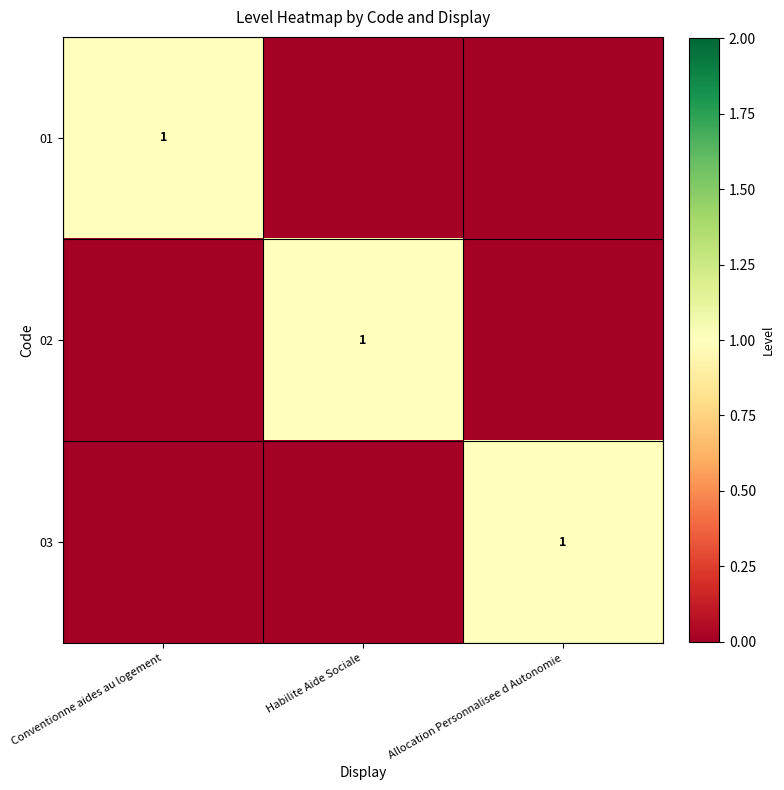

True or false: 03 has a value of 0 at Allocation Personnalisee d Autonomie.

False